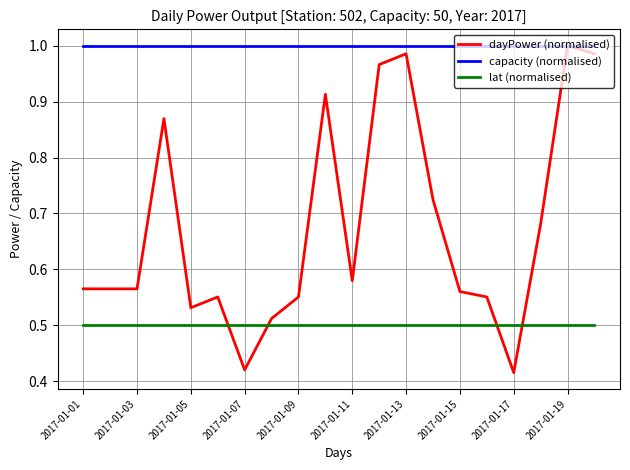

Which series has the largest total across all categories?

capacity (normalised)